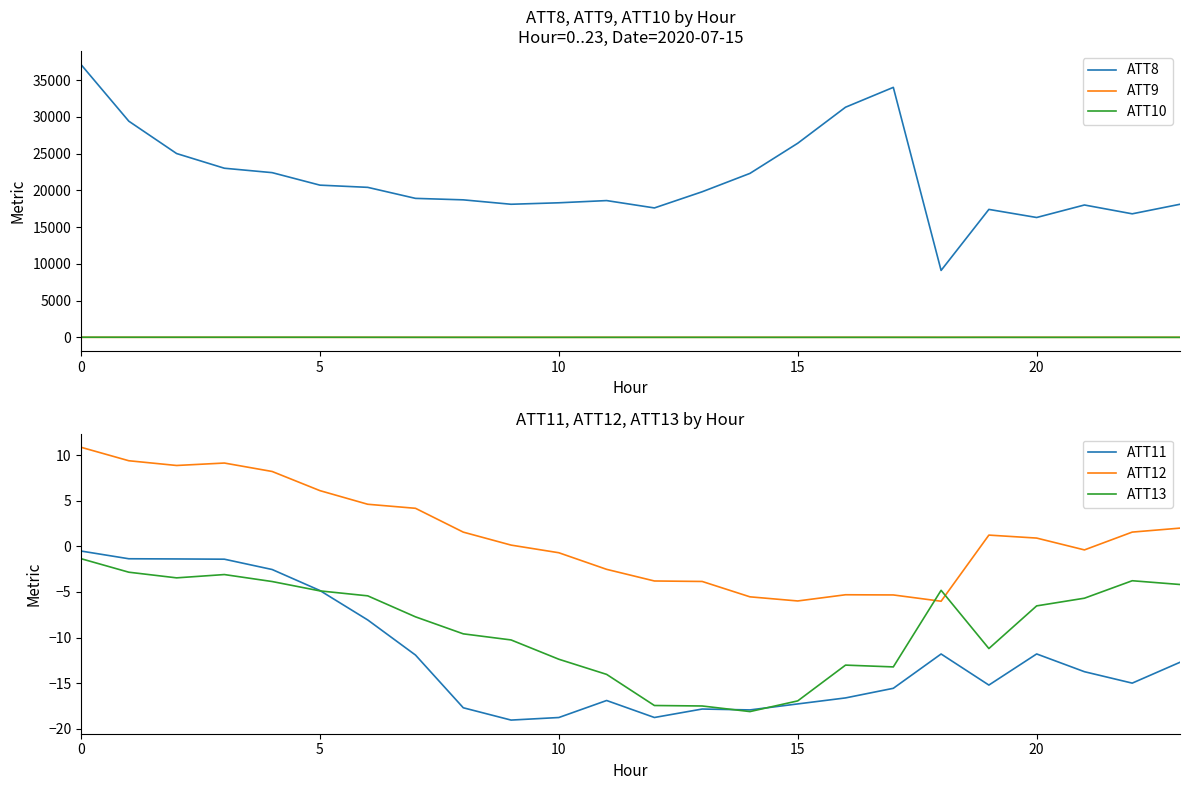

True or false: ATT13 and ATT12 intersect in this chart.

True